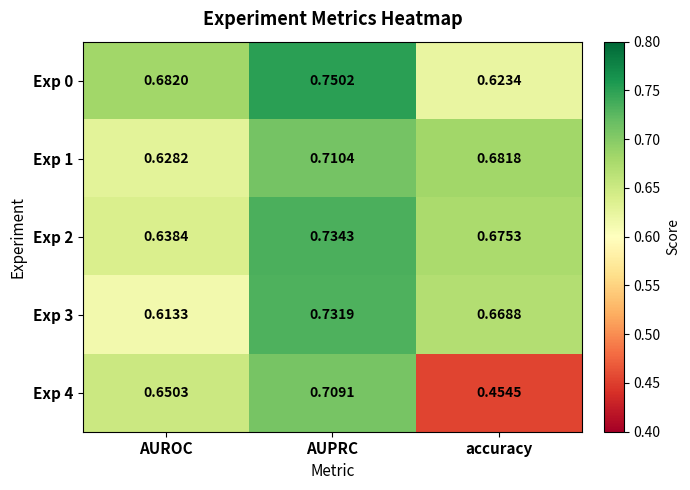

Rank the categories by Exp 1 value from lowest to highest.

AUROC, accuracy, AUPRC